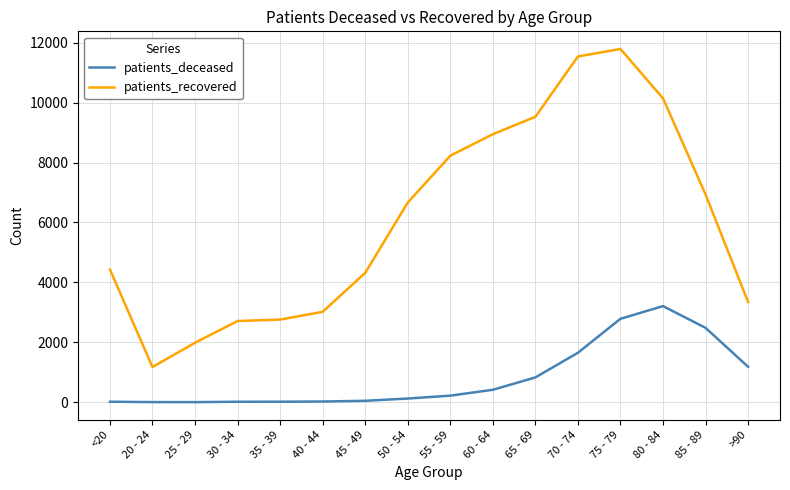

List the series in order of their peak value, lowest first.

patients_deceased, patients_recovered